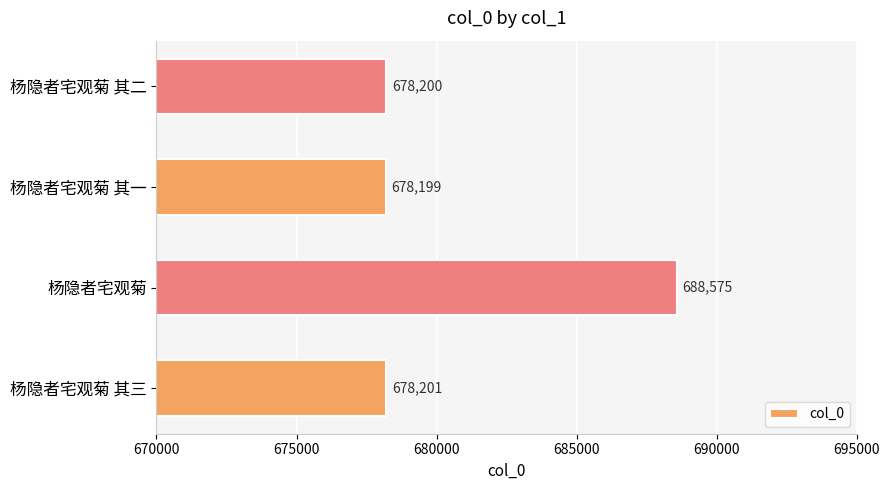

What is the difference between the maximum and second lowest values?

10375